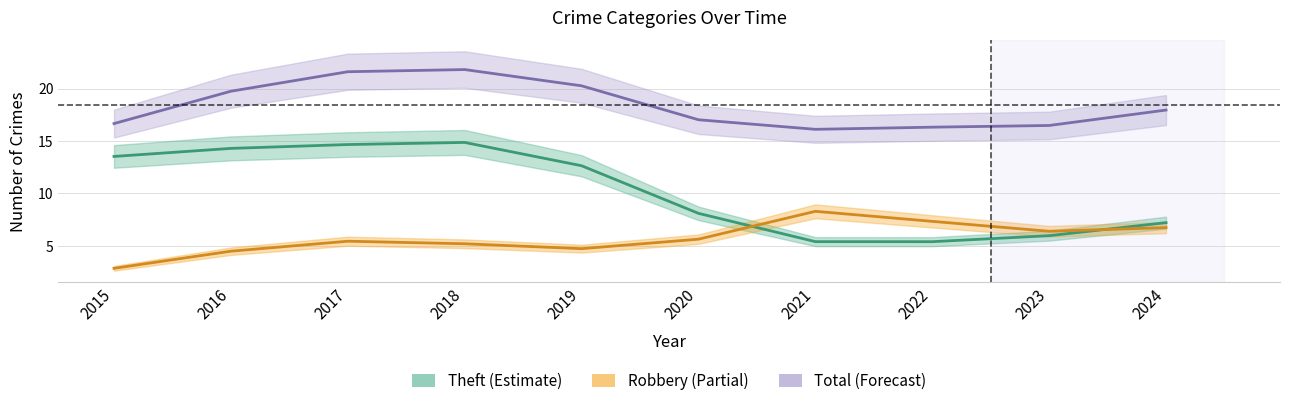

What is the difference between the Robbery values at 2017 and 2016?

1